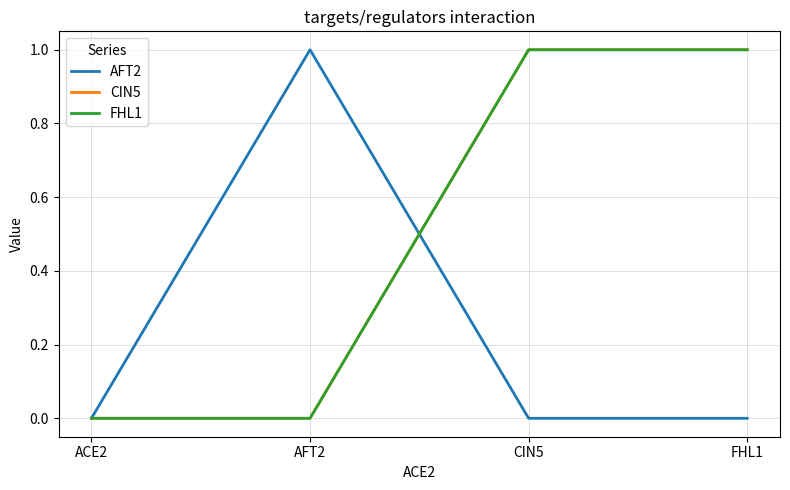

Between which two adjacent categories do AFT2 and CIN5 first intersect?

AFT2 and CIN5